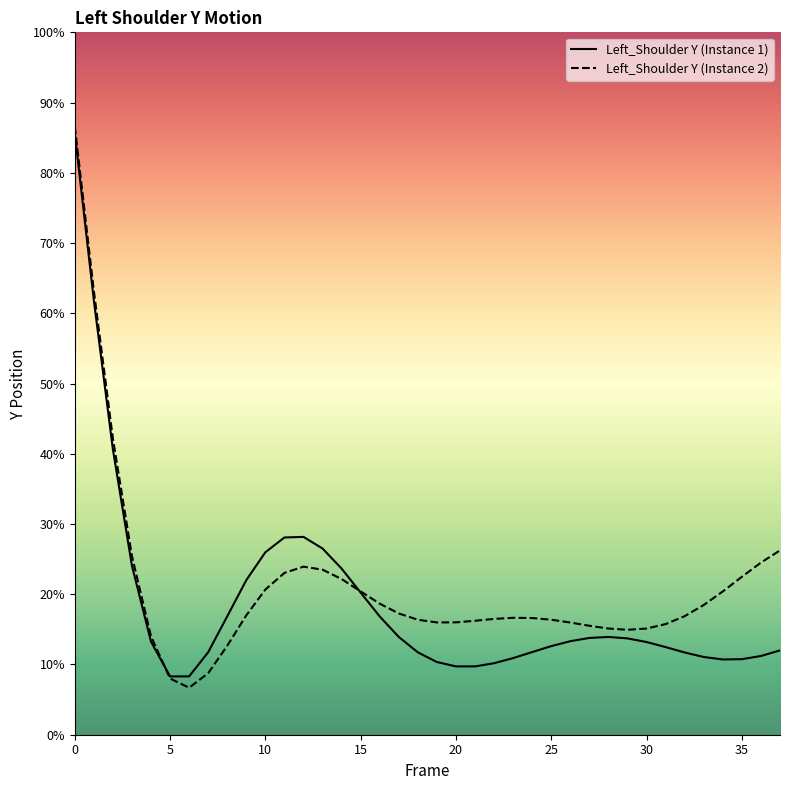

How many data points in Left_Shoulder Y (Instance 1) are less than 6?

18